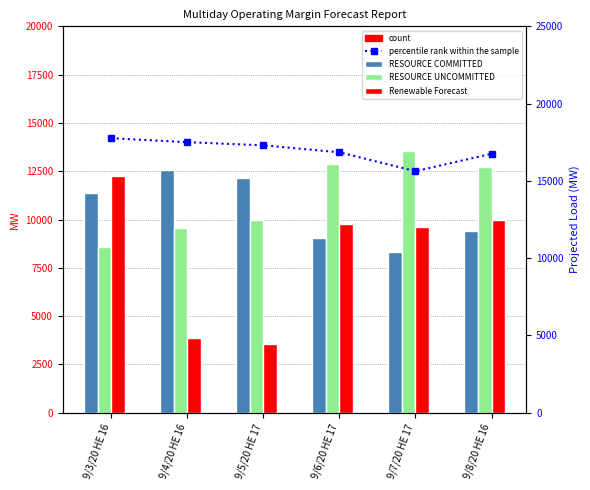

What is the label of the 4th bar from the left?

9/6/20 HE 17